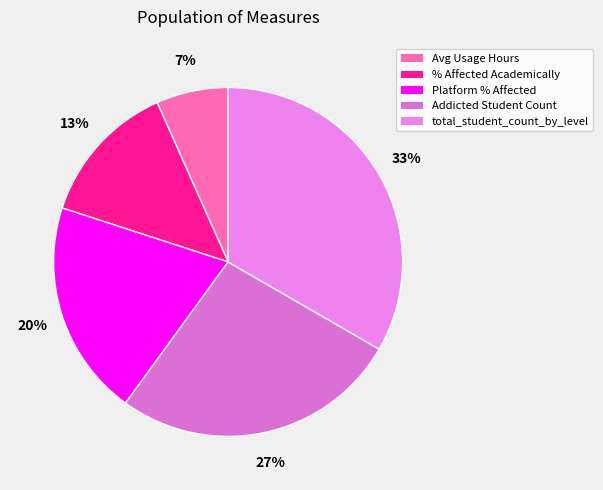

How many segments does this pie chart have?

5